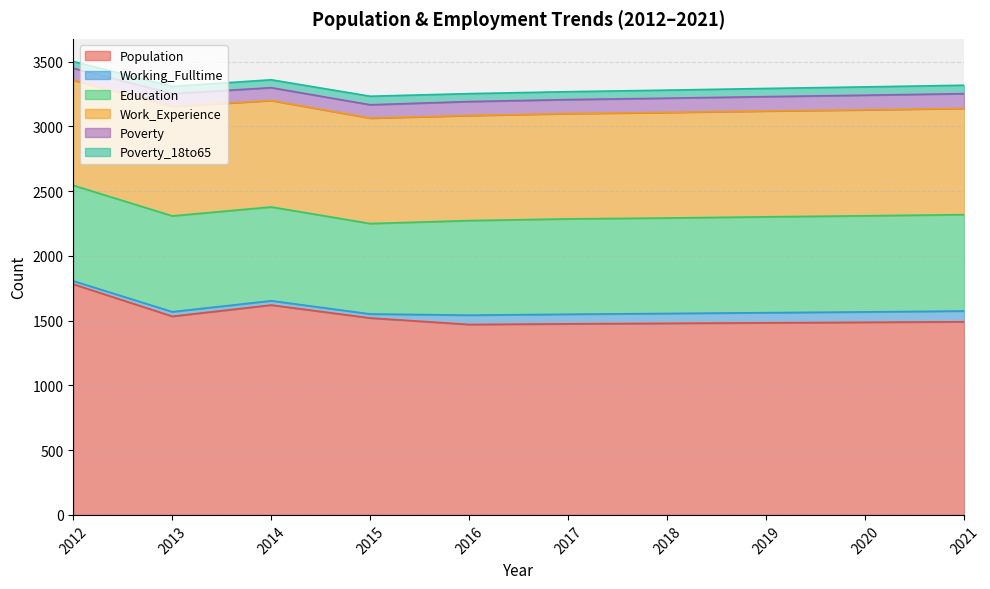

What are all the series names shown in the legend?

Population, Working_Fulltime, Education, Work_Experience, Poverty, Poverty_18to65